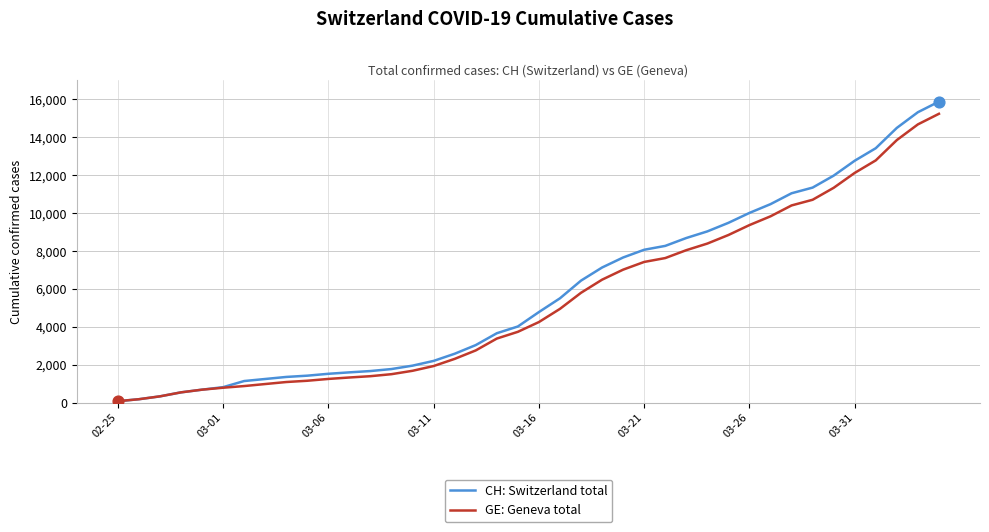

Which series has the widest spread of values?

CH: Switzerland total